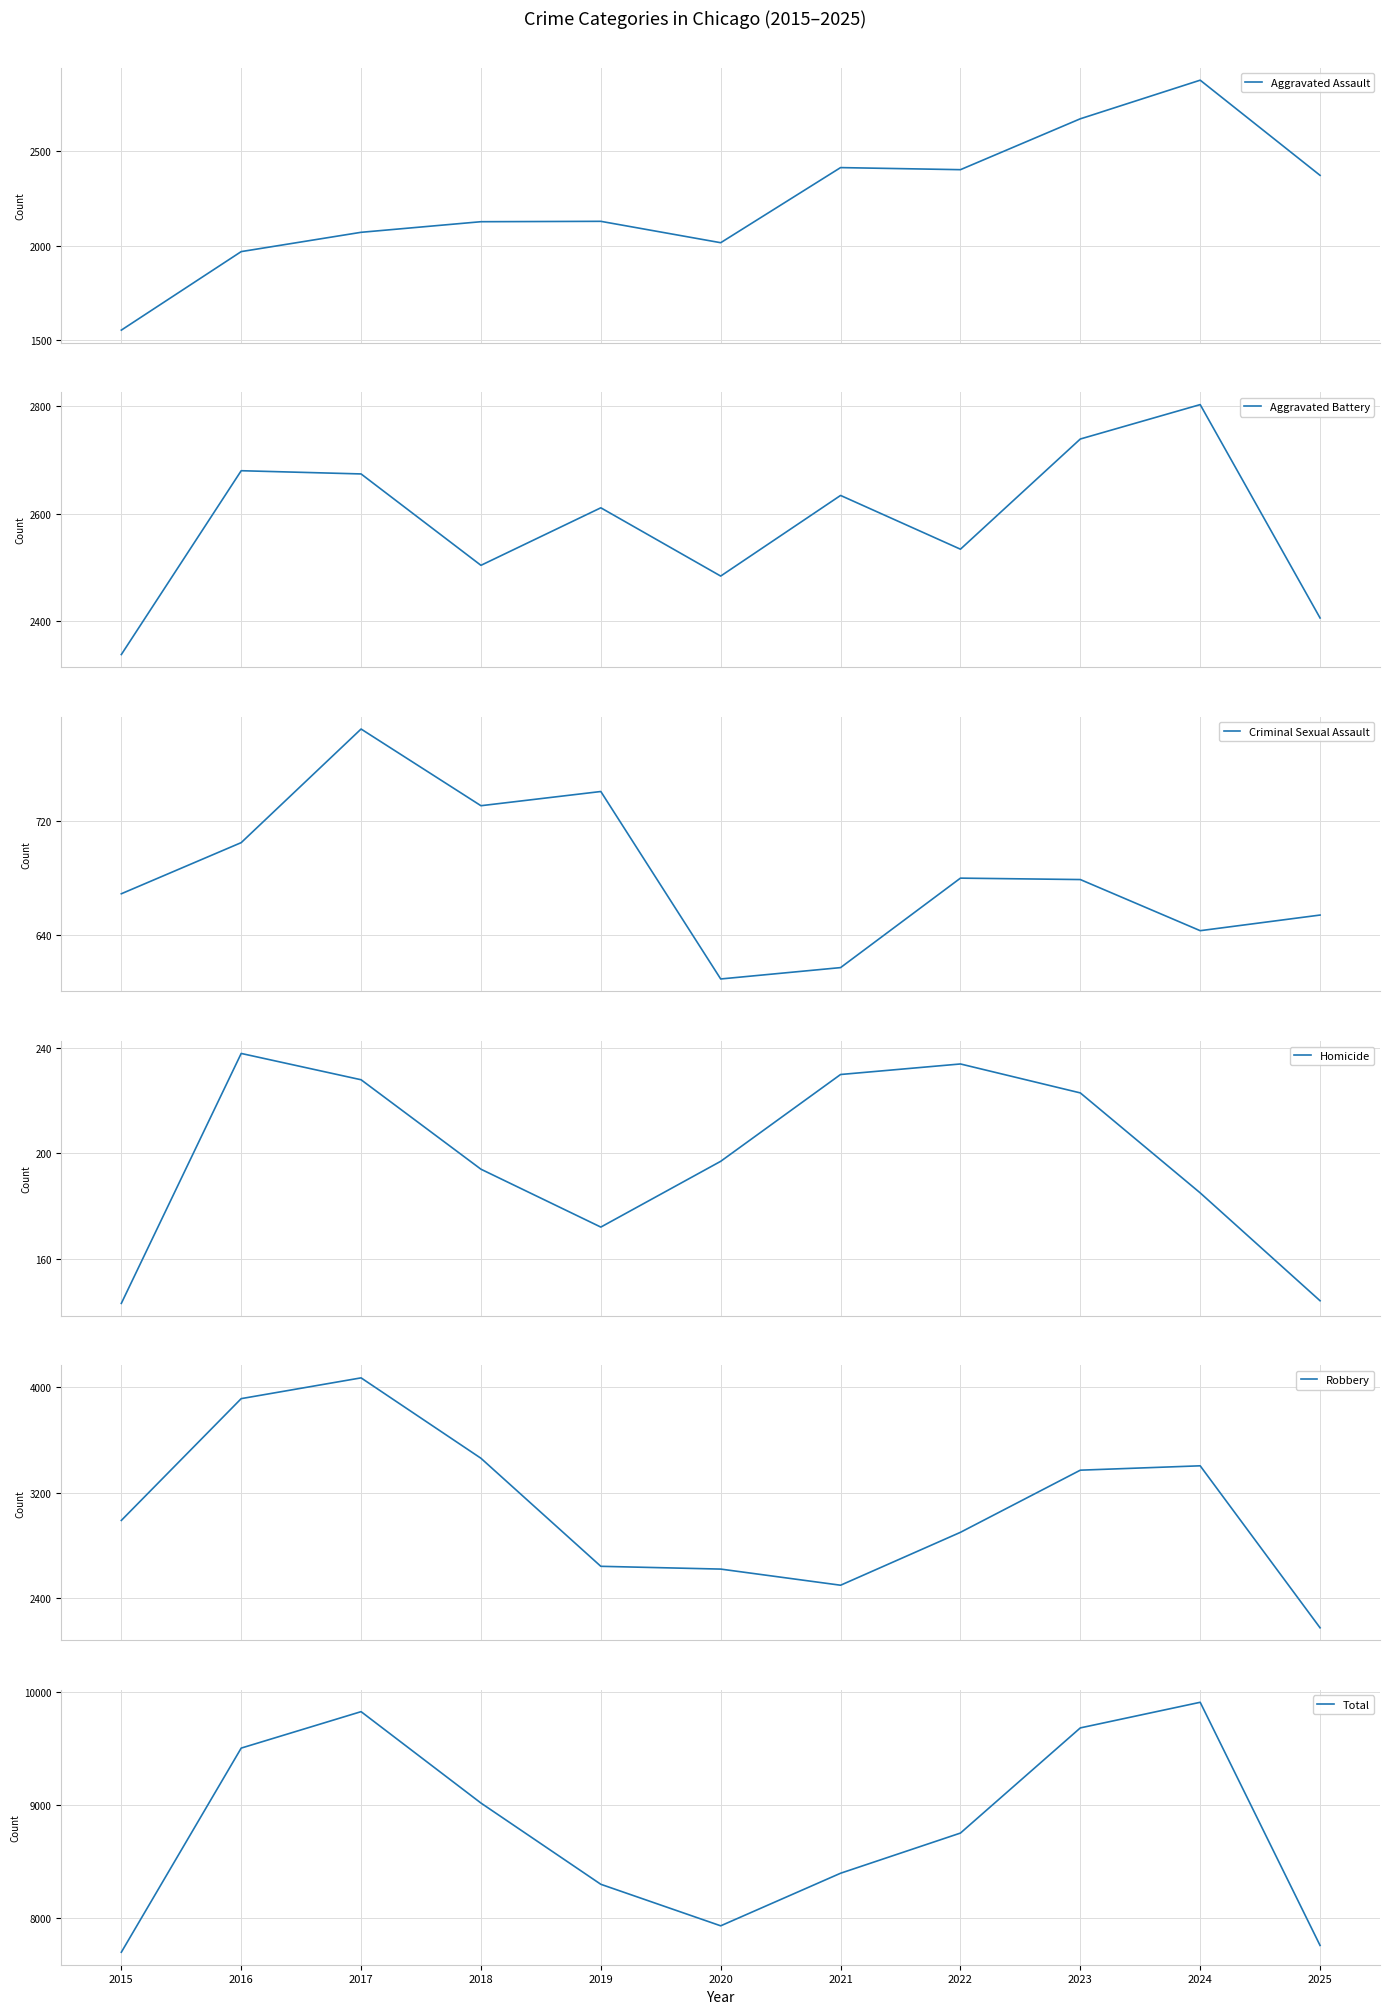

At 2023, list the series in order from largest to smallest.

Total, Robbery, Aggravated Battery, Aggravated Assault, Criminal Sexual Assault, Homicide